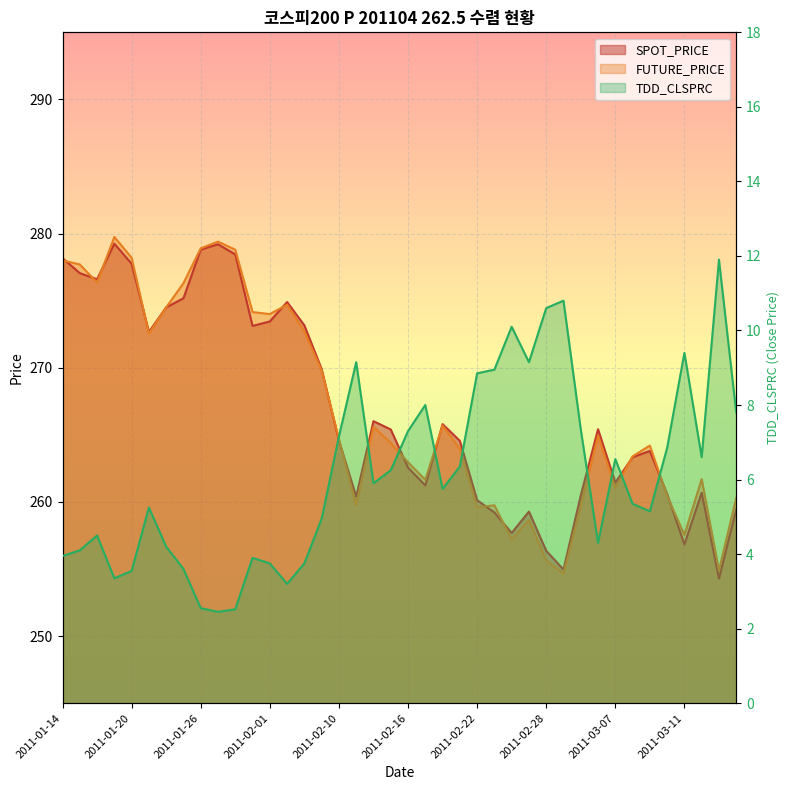

Where is the first local minimum for FUTURE_PRICE?

2011-01-18